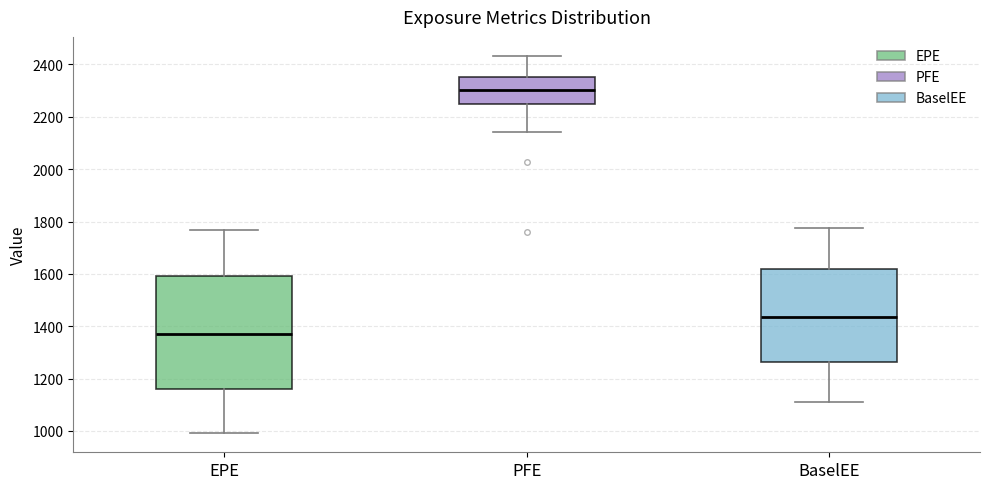

Which box has the highest median line?

PFE